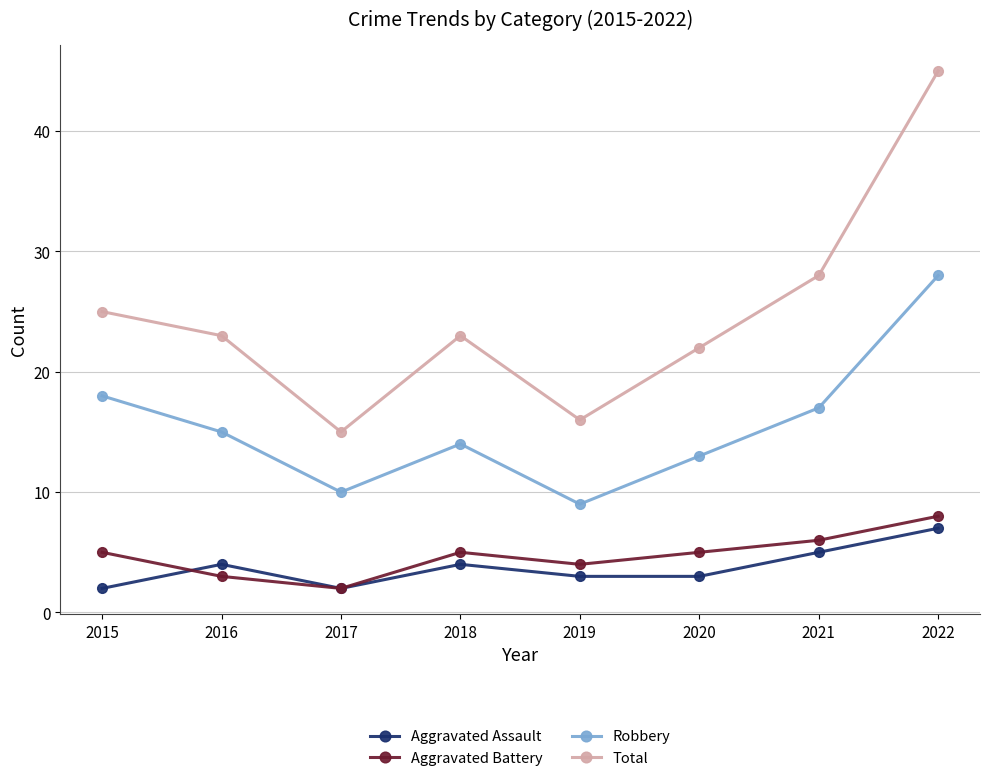

Where is the first local minimum for Aggravated Battery?

2017